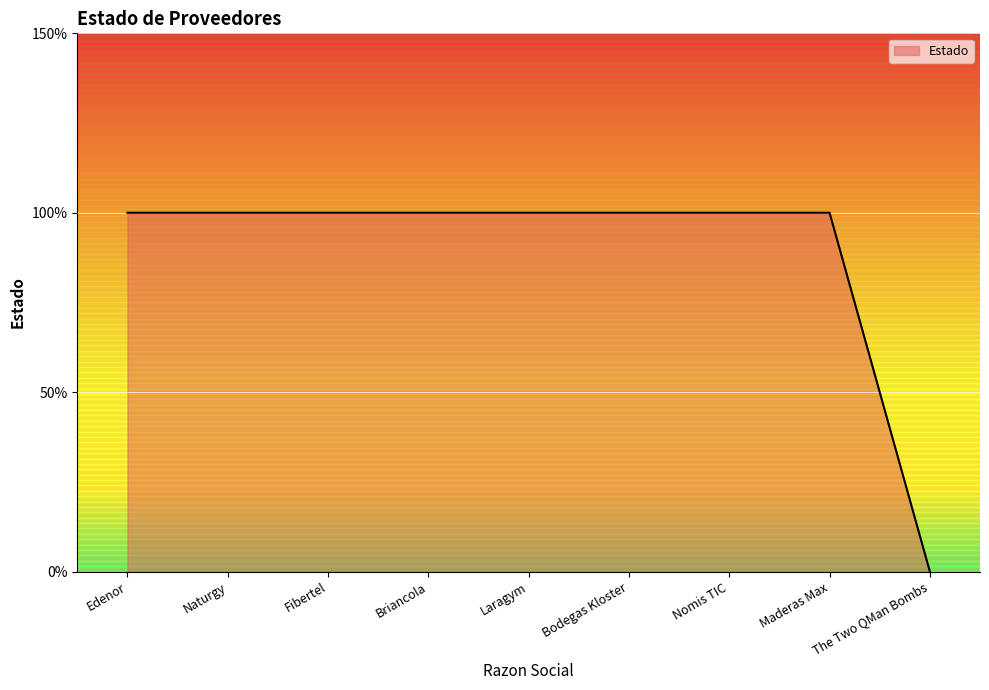

Does the chart have visible grid lines?

Yes